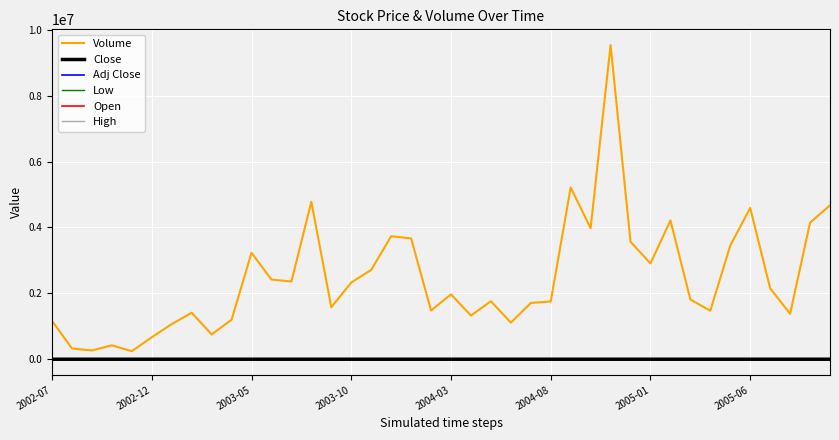

Which series has the widest spread of values?

Volume